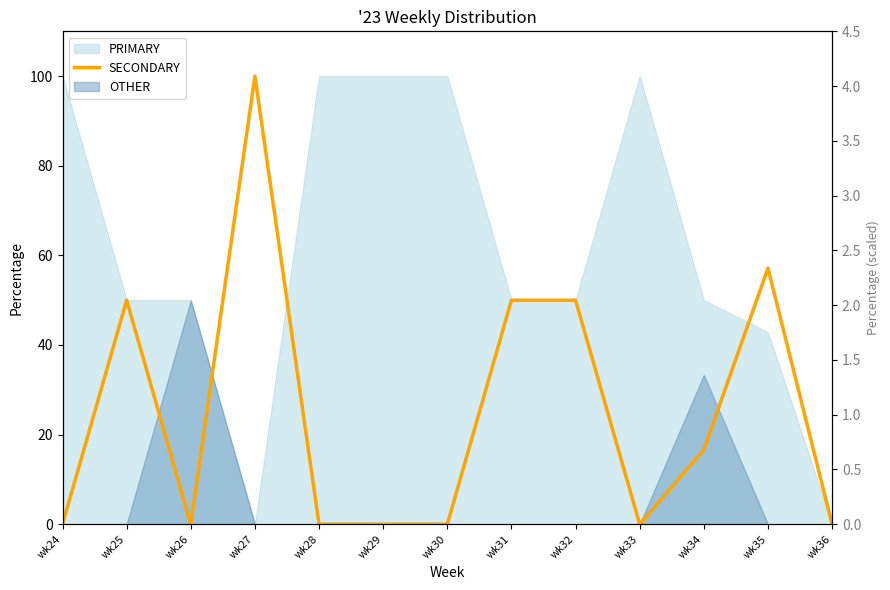

Between wk36 and wk31, which is larger?

wk31